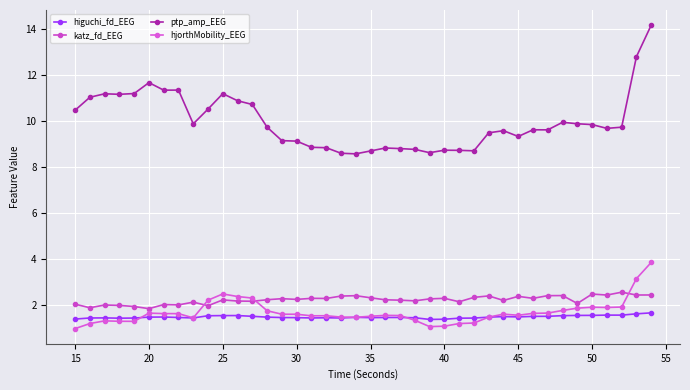

What is the sum of all katz_fd_EEG values?

89.1